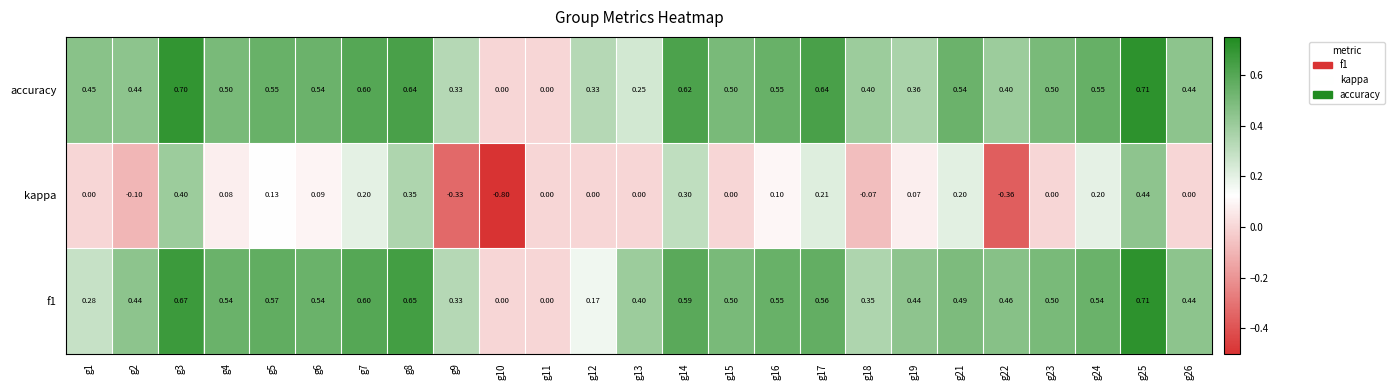

Which series has the largest total across all categories?

accuracy